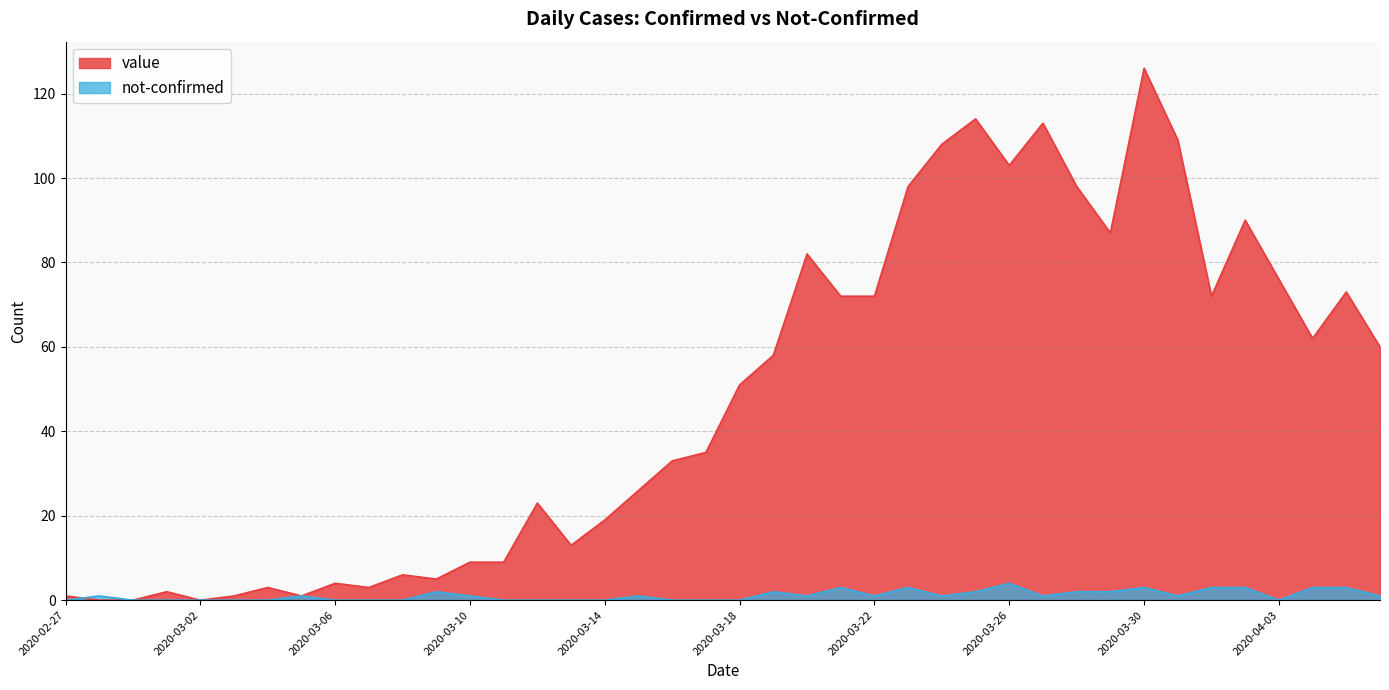

At which category does value reach its first local valley?

2020-03-02